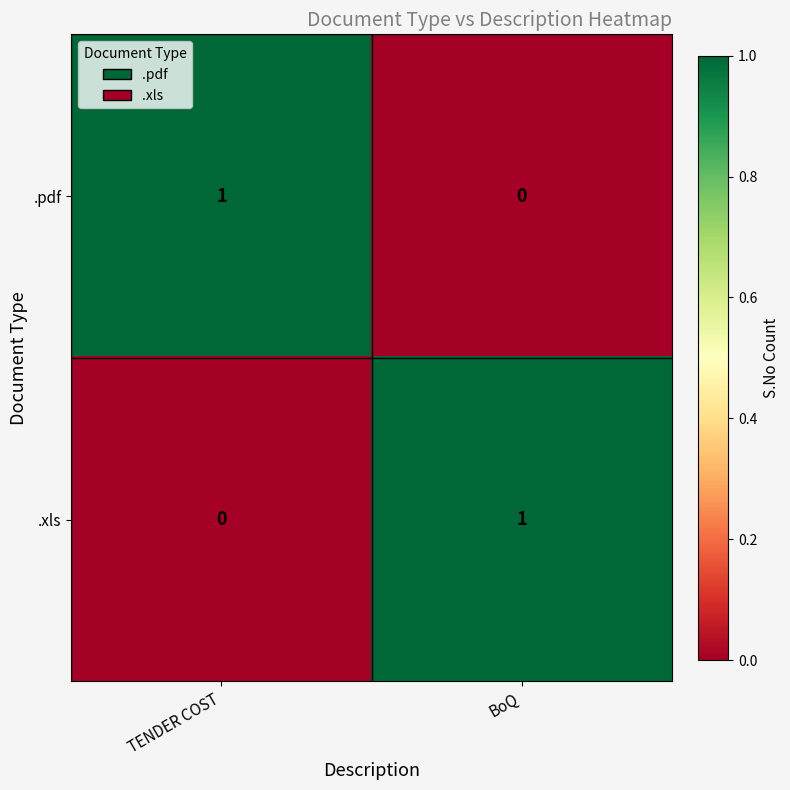

How many values in .pdf are above zero?

1